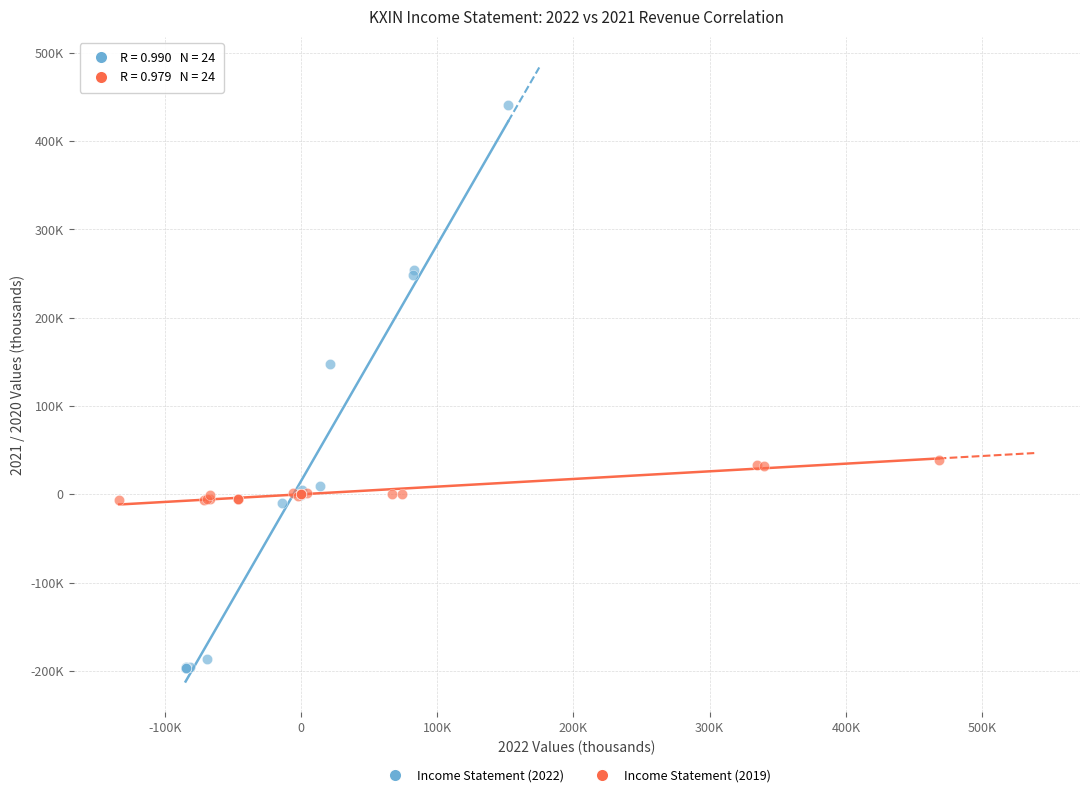

Which series contains the highest Y value?

Income Statement (2022)